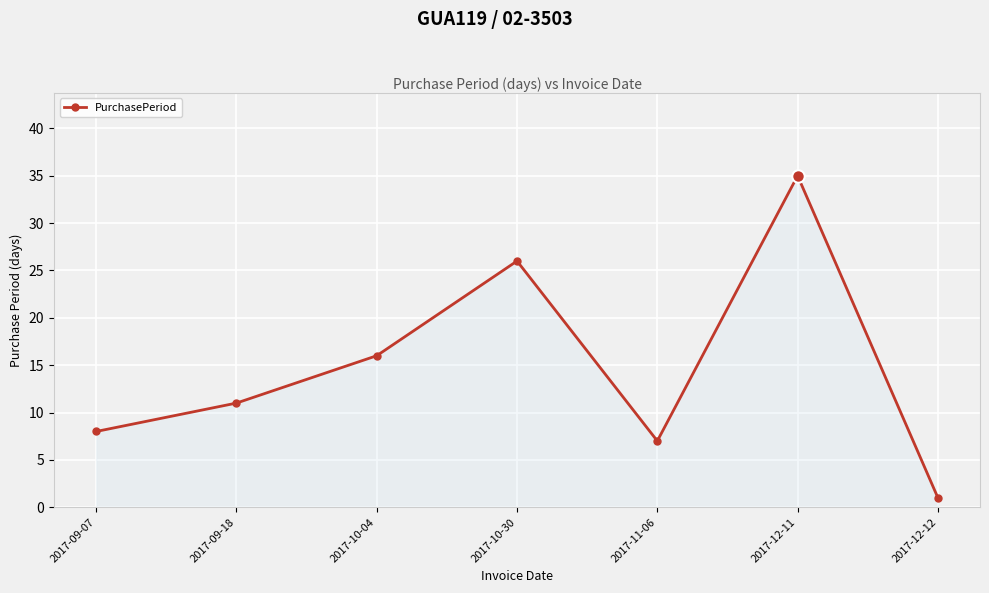

Reading right to left, list all the values displayed in this chart.

2017-12-12=1	2017-12-11=35	2017-11-06=7	2017-10-30=26	2017-10-04=16	2017-09-18=11	2017-09-07=8